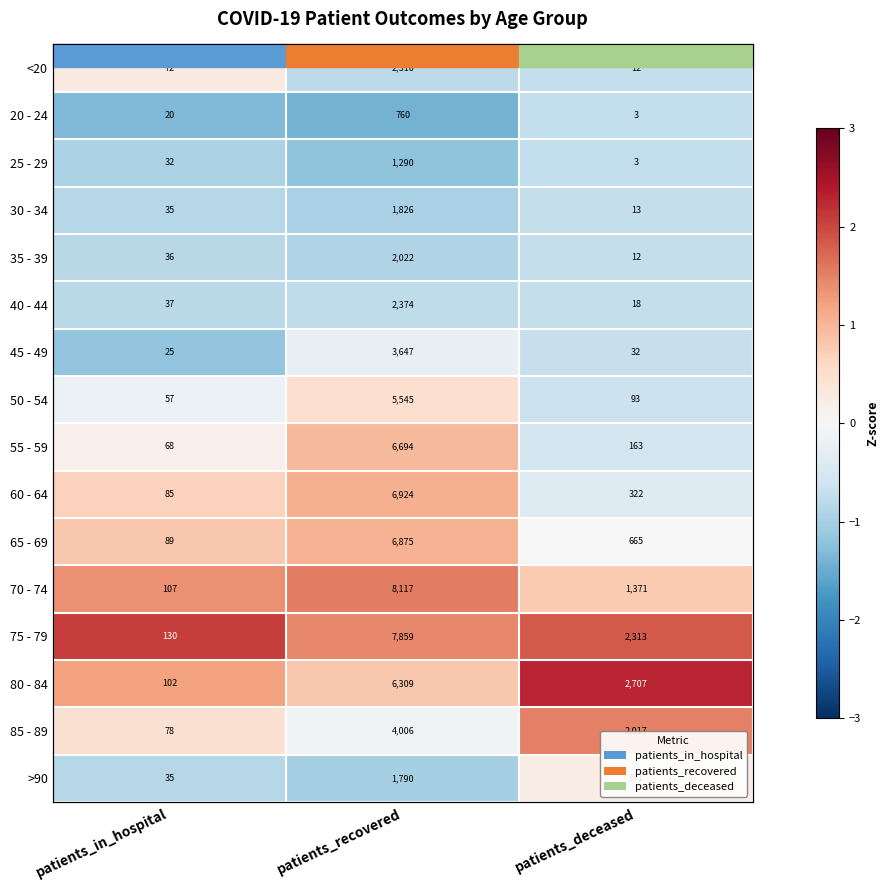

True or false: 55 - 59 has a value of 1.0 at patients_recovered.

True